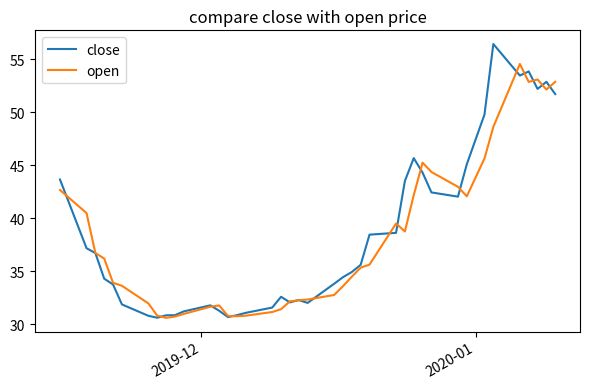

Is this an area chart (filled region under the line)?

No